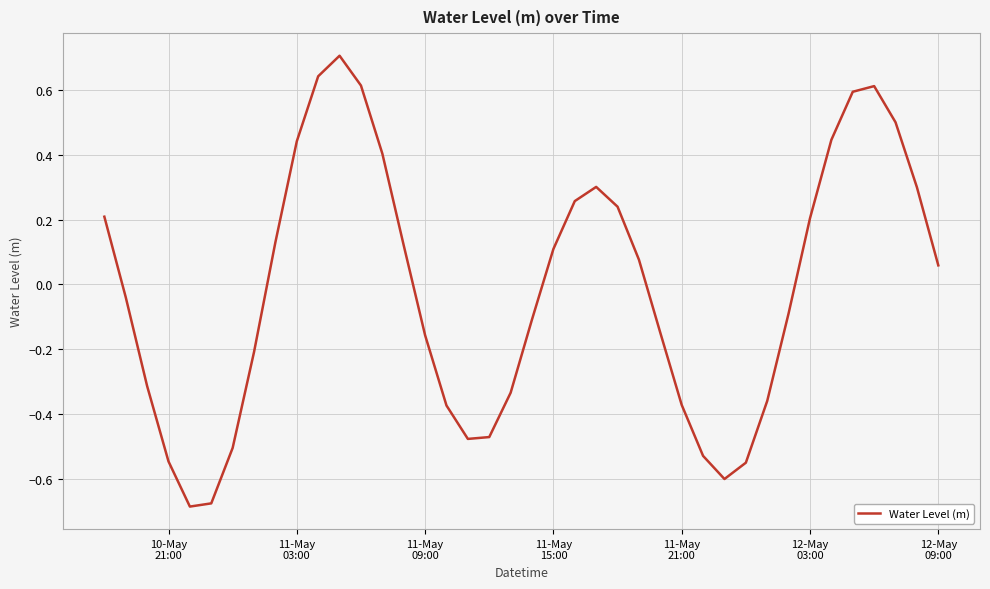

True or false: the data has more than 0 interior local peaks.

True